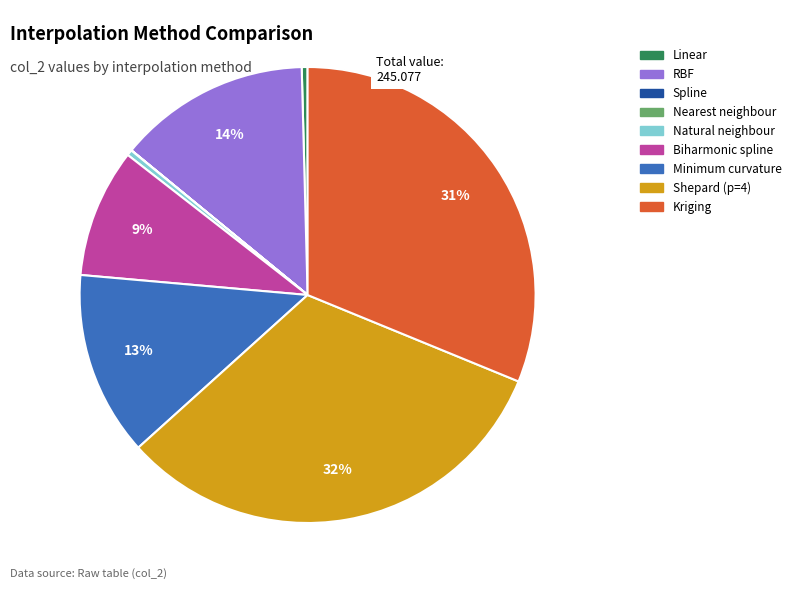

Between RBF and Kriging, which is larger?

Kriging